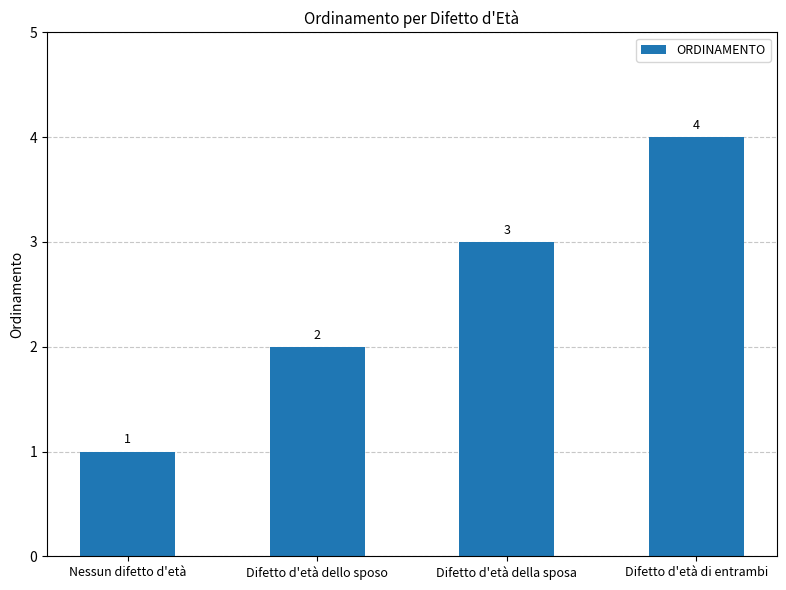

At which category does the chart reach its minimum across all series?

Nessun difetto d'età